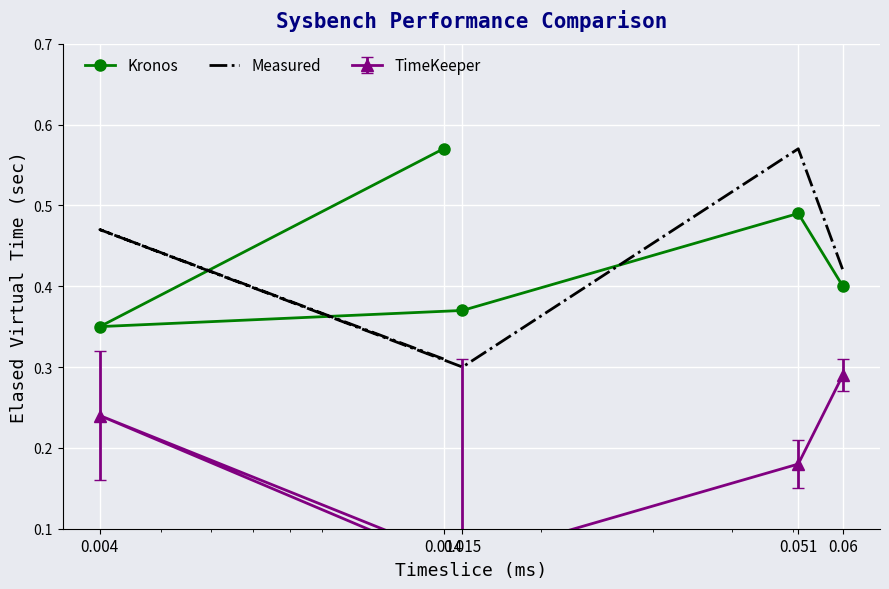

True or false: Kronos has a value of 0.3 at 0.004.

True